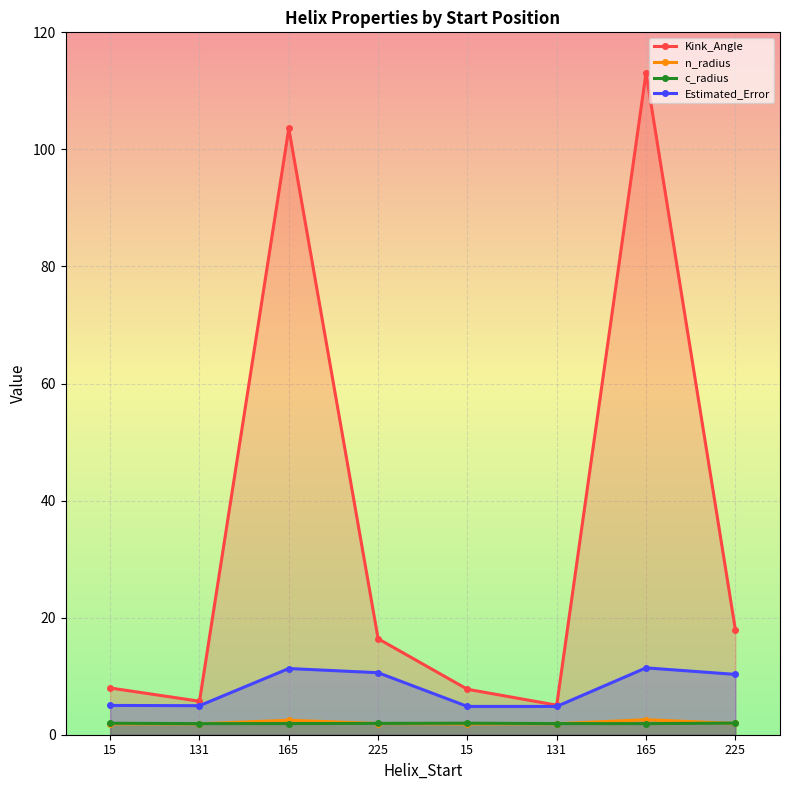

What is the maximum value for c_radius?

2.0